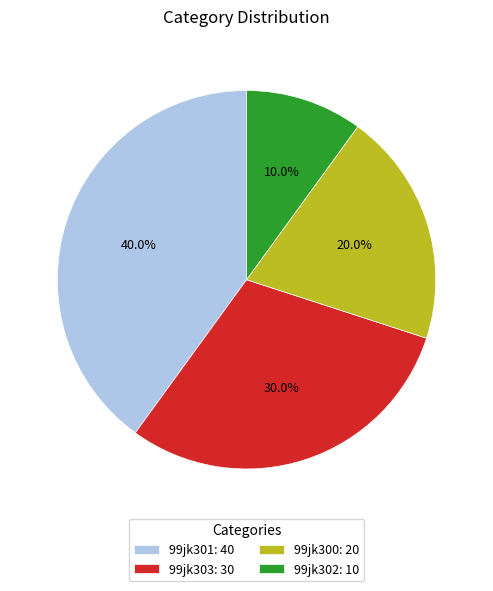

How many slices are in this pie chart?

4